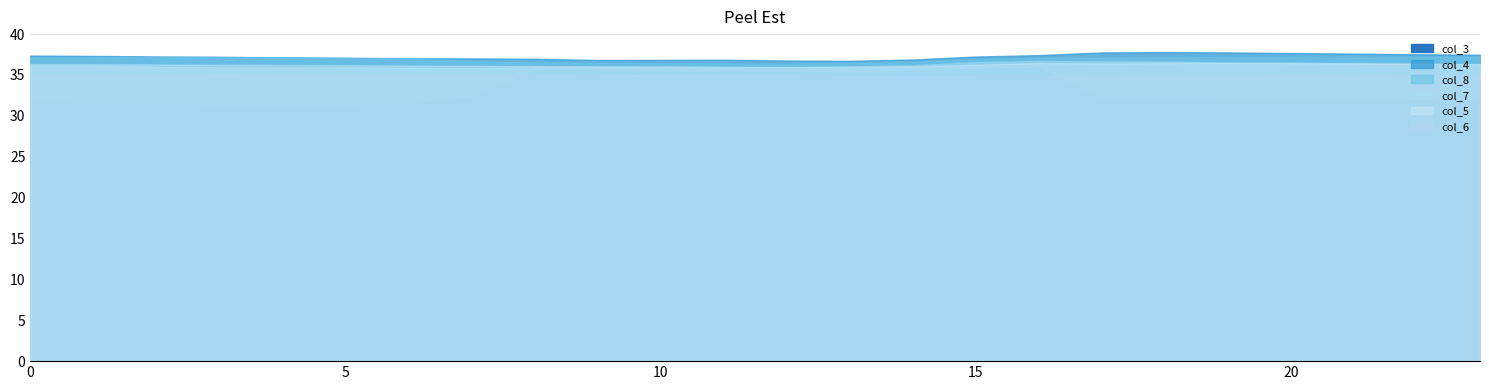

Between 6 and 18, which series saw the biggest shift?

col_7